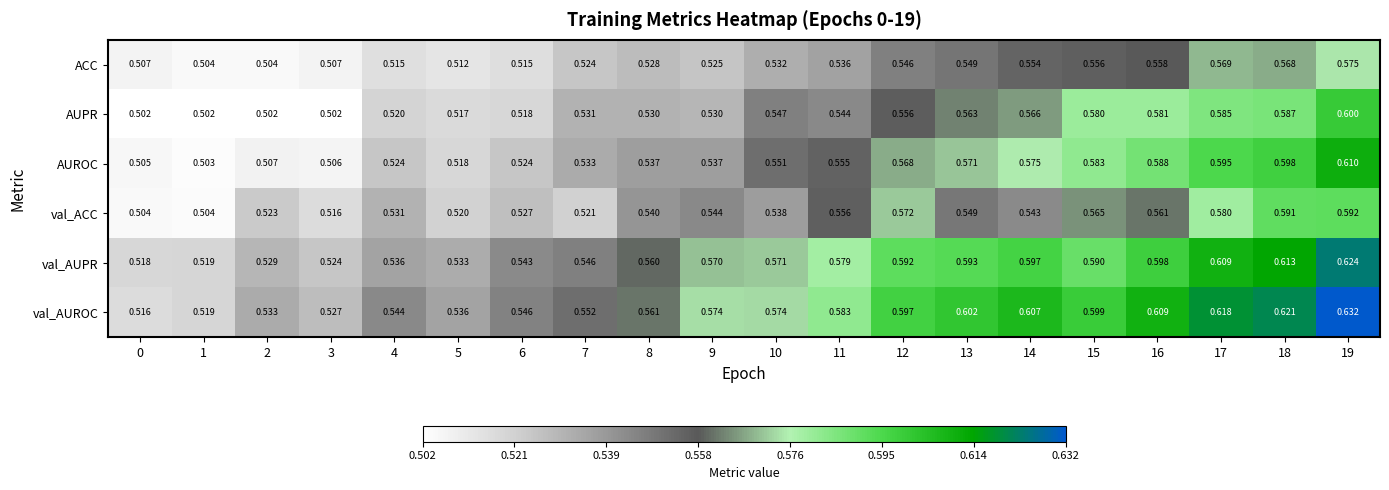

Which series has the widest spread of values?

val_AUROC